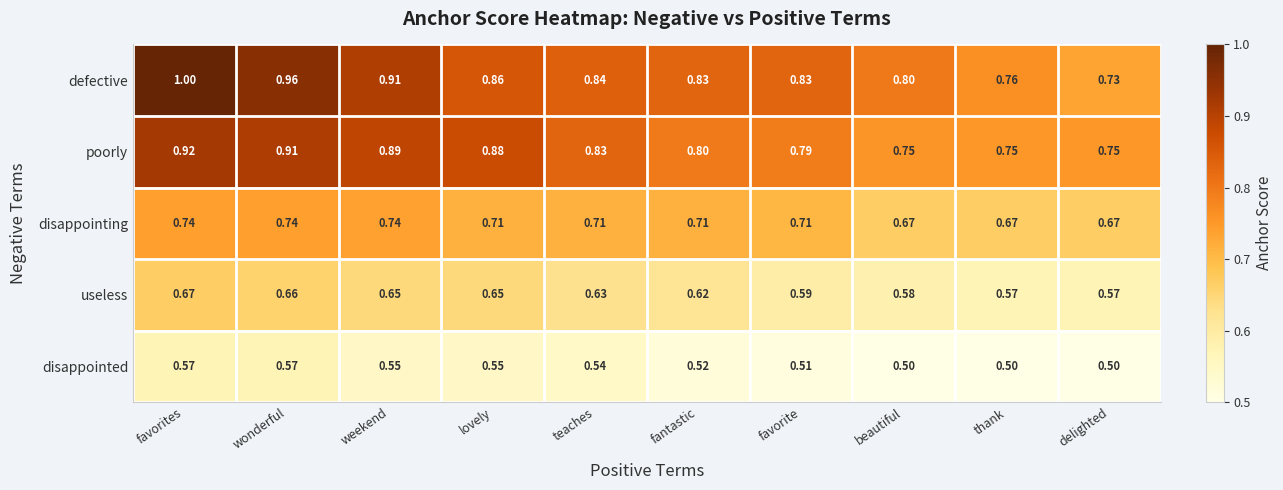

What is the spread (max minus min) of values at favorites?

0.4